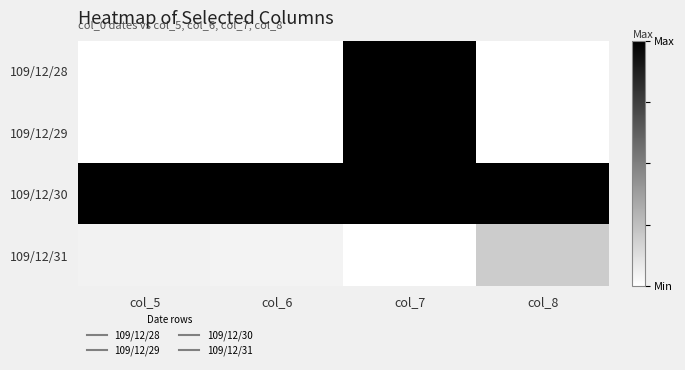

What is the difference between the highest and lowest values at col_6?

1.0